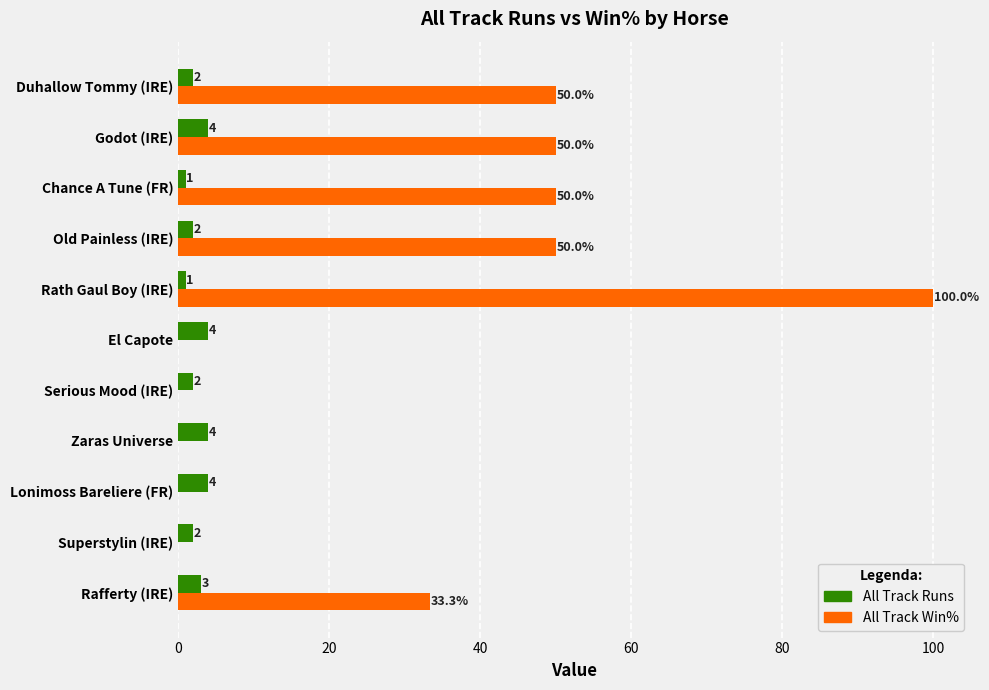

True or false: All Track Win% has a value of 50.9 at Rath Gaul Boy (IRE).

False